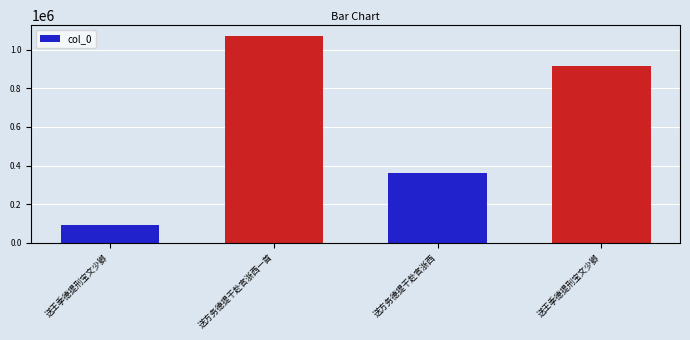

How many categories are shown in the chart?

4